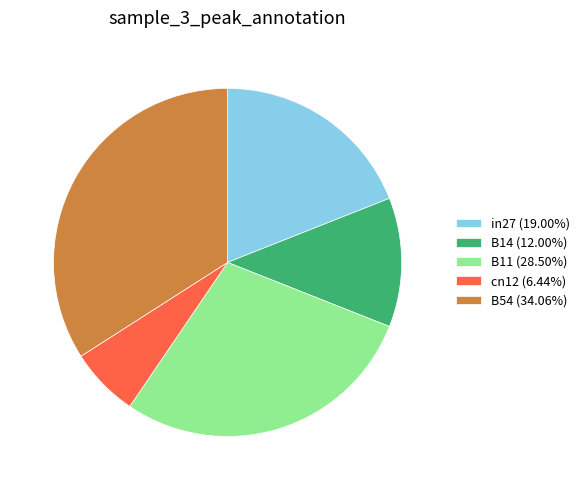

Does in27 (19.00%) account for over 50% of the chart?

No